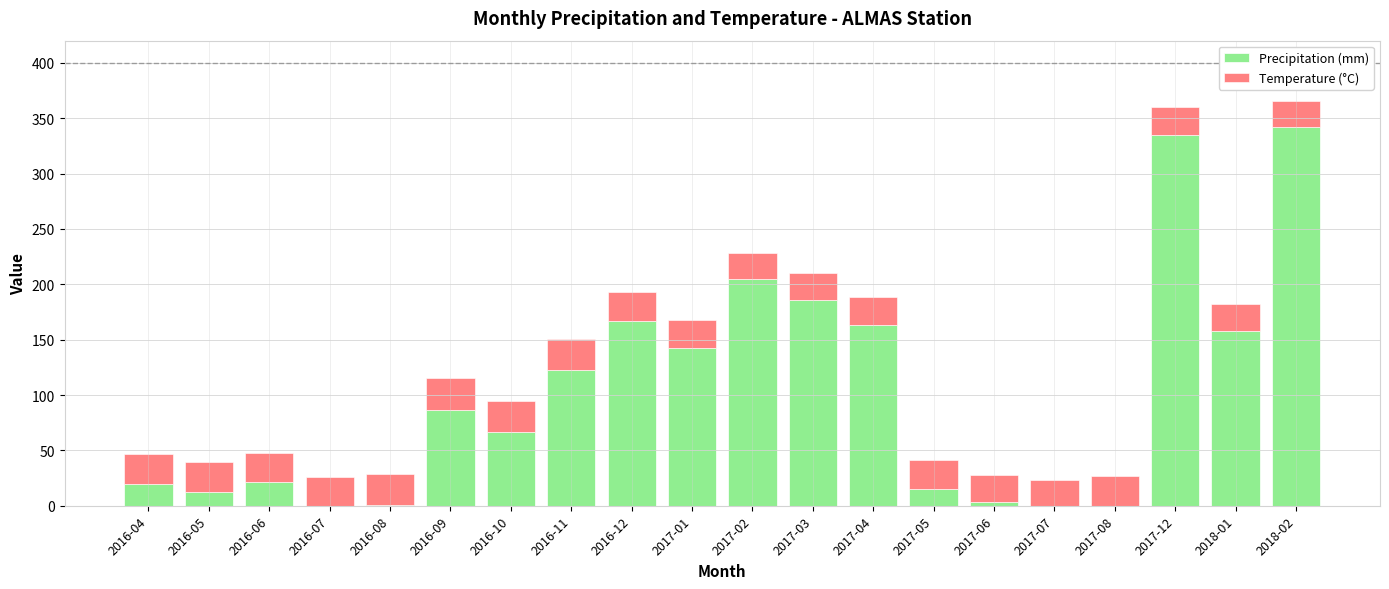

True or false: Precipitation (mm) has a value of 3.8 at 2017-06.

True